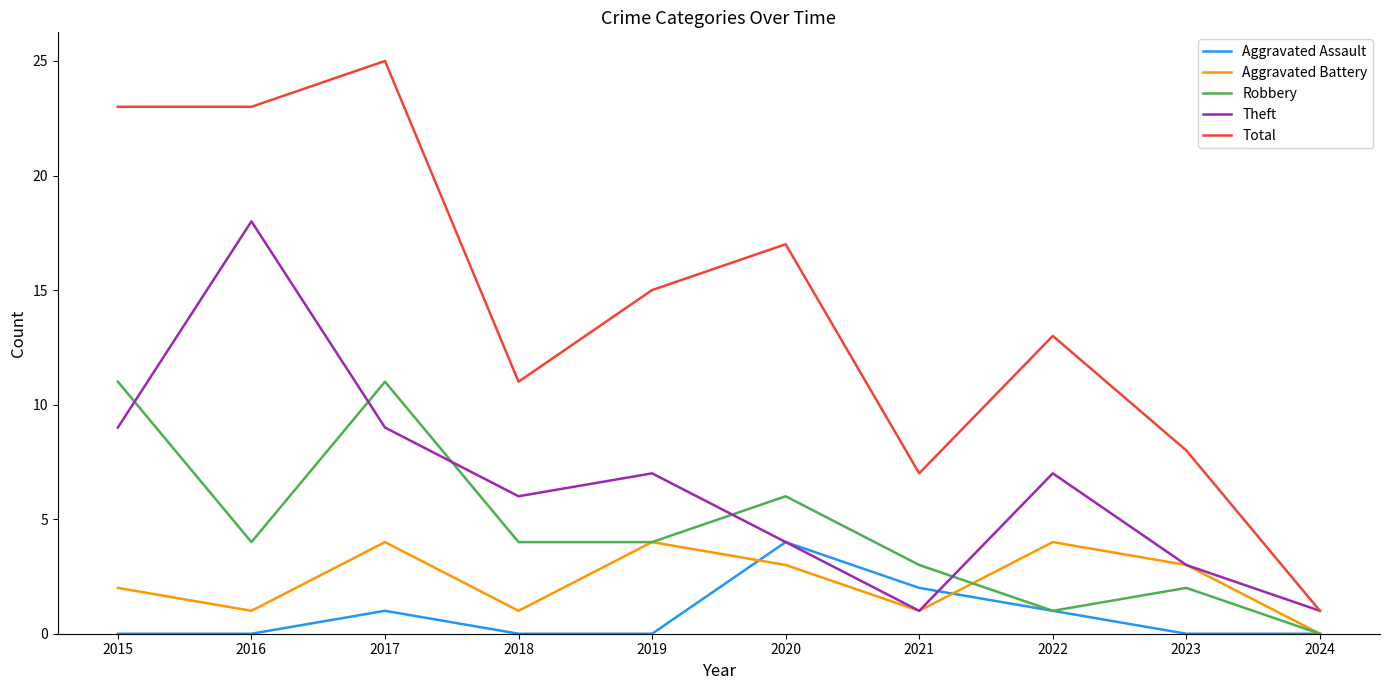

Where does the Aggravated Battery series first go above 3?

2017